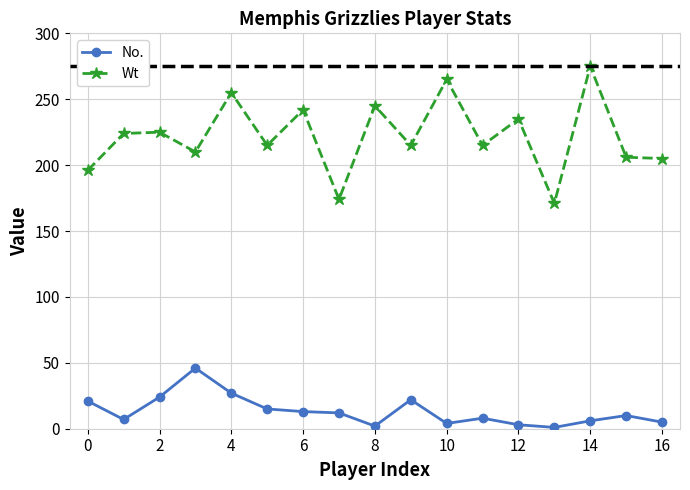

True or false: No. has more than 0 points higher than both neighbors.

True